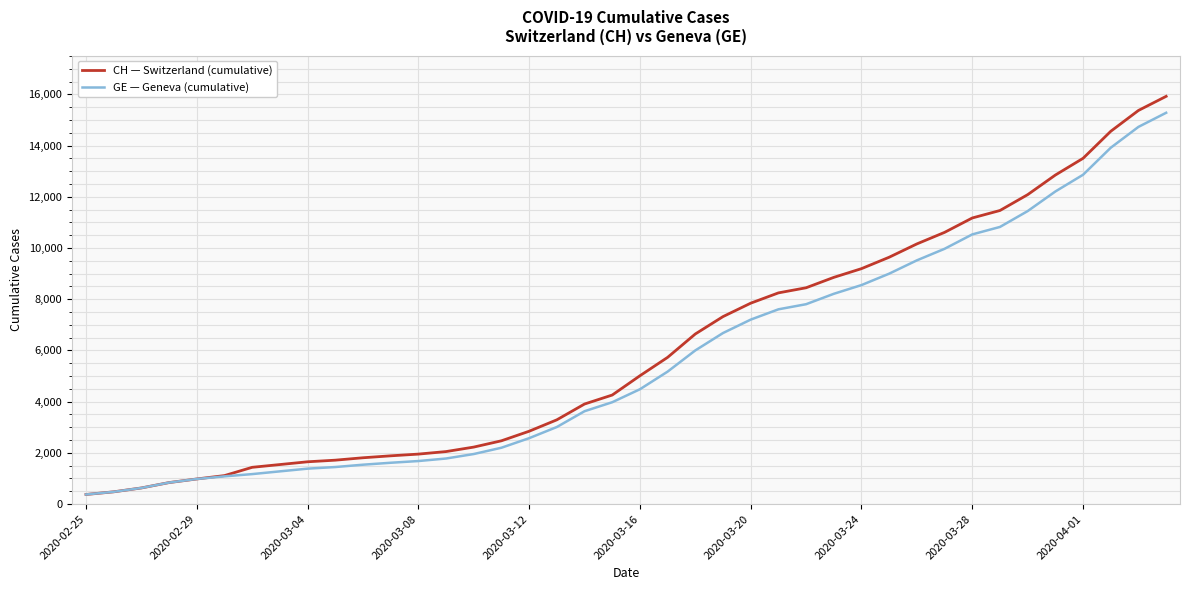

What is the minimum value shown in the chart?

375